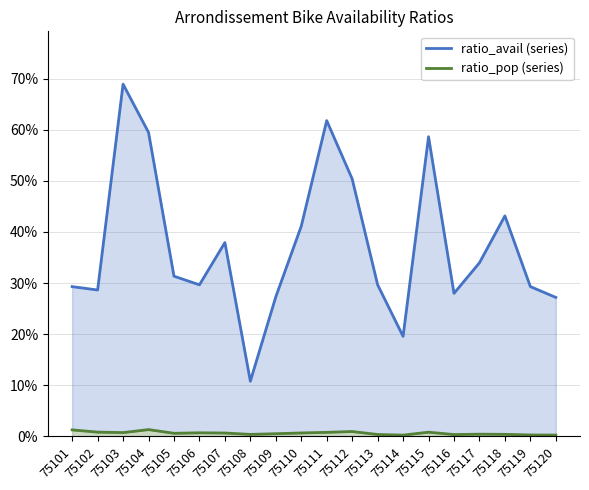

The value of ratio_avail at 75114 is 0.1. True or false?

False